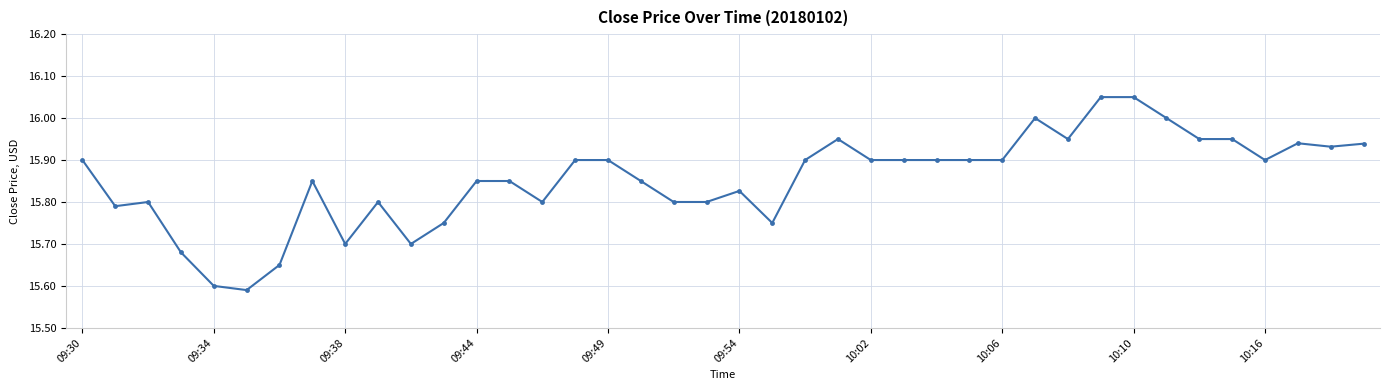

True or false: there are more than 0 points higher than both neighbors.

True